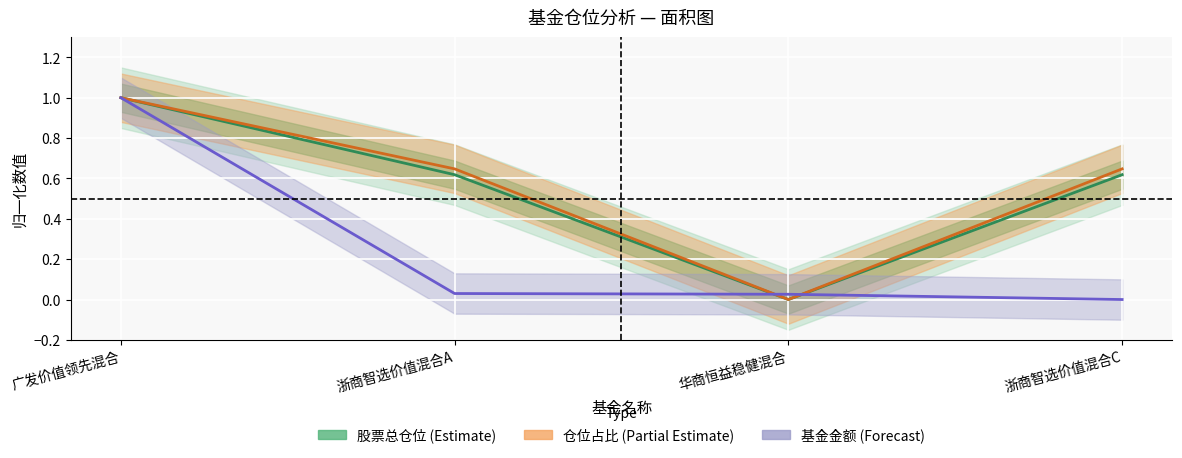

Which series ends up on top after the final intersection of 股票总仓位 and 基金金额?

股票总仓位